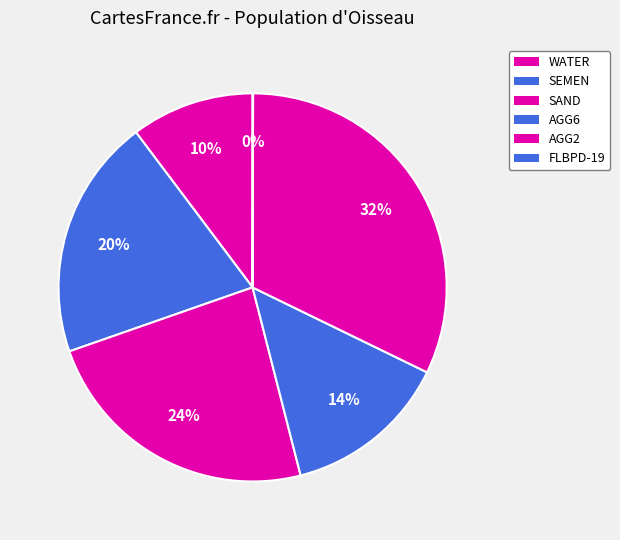

Which slice is the largest?

AGG2